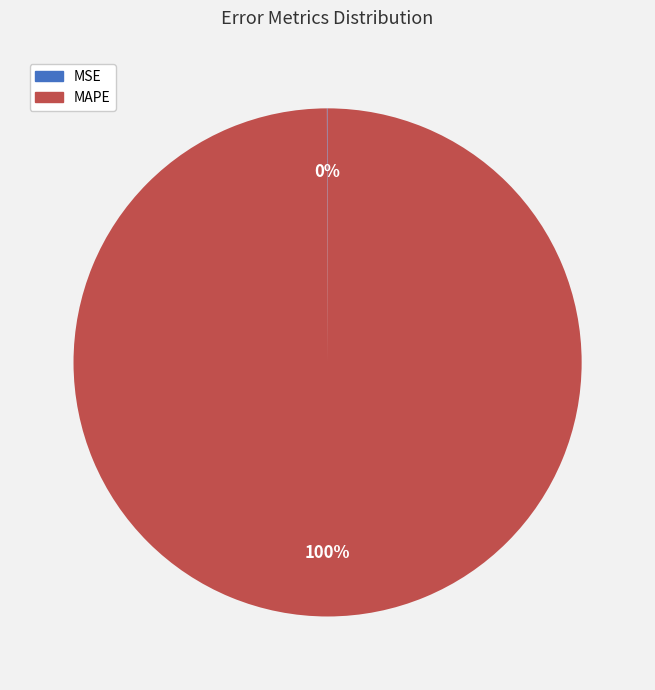

To the nearest percent, what is the difference between the largest and smallest slice percentages?

100%